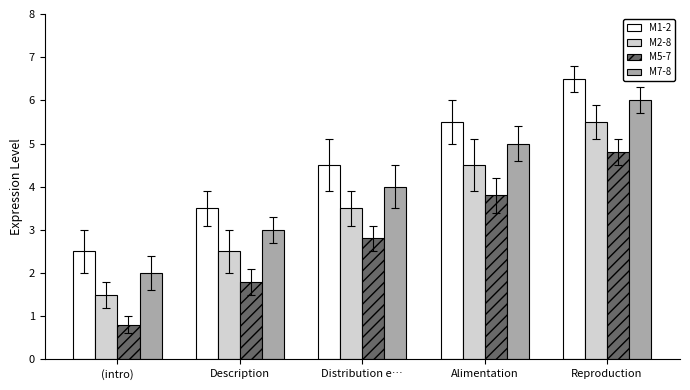

Is it true that M7-8 equals 6.0 at Reproduction?

True